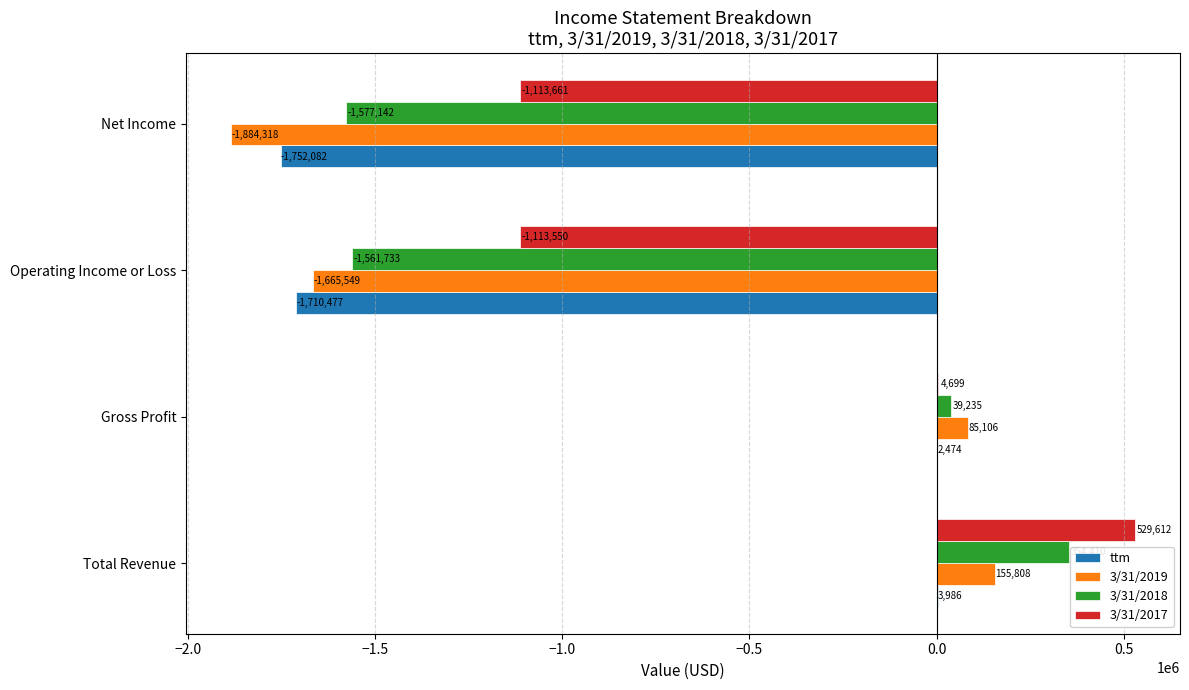

At which label is 3/31/2019 closest to -864255?

Operating Income or Loss